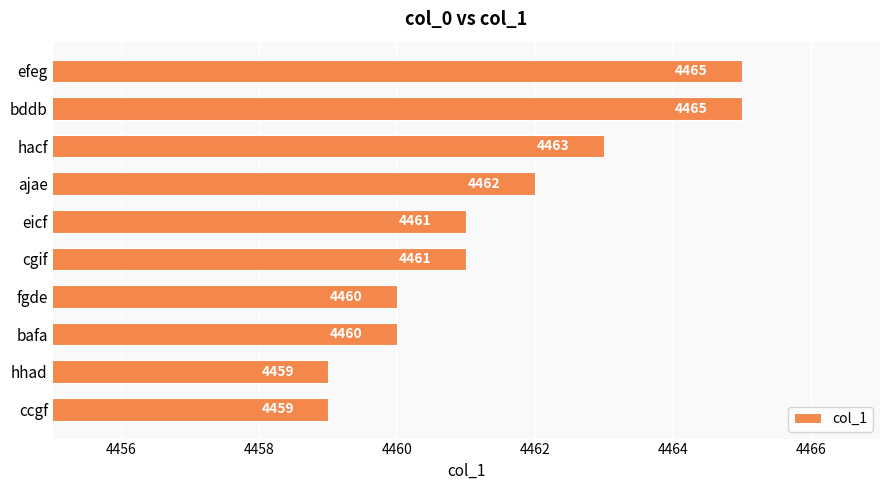

Reading bottom to top, extract all data points from this chart.

ccgf=4459	hhad=4459	bafa=4460	fgde=4460	cgif=4461	eicf=4461	ajae=4462	hacf=4463	bddb=4465	efeg=4465